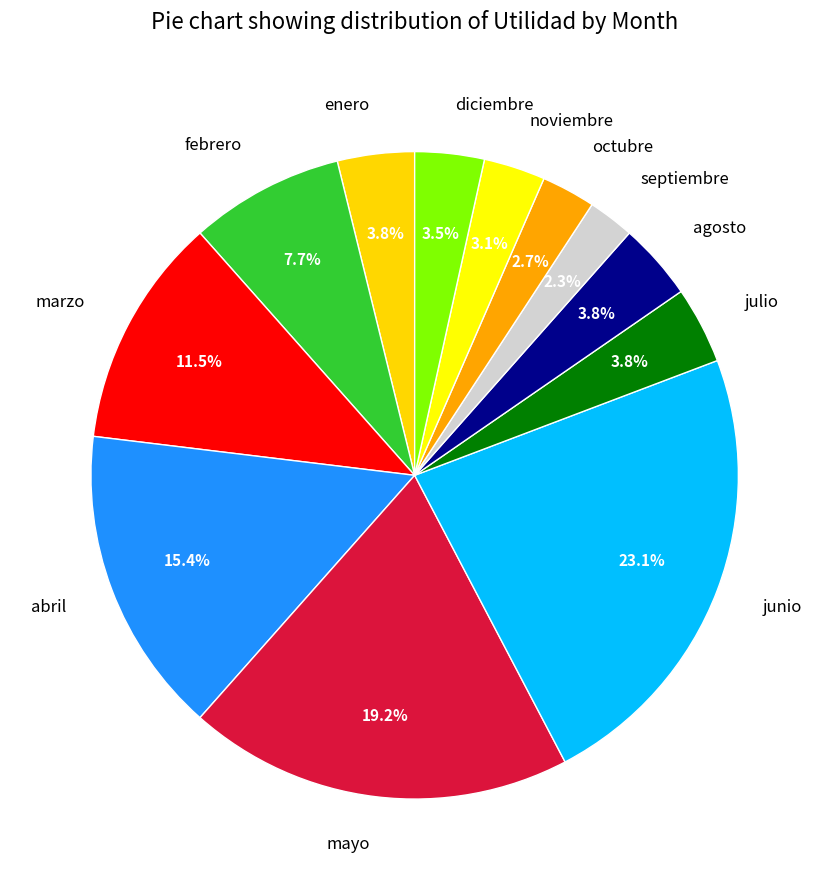

How many slices are in this pie chart?

12